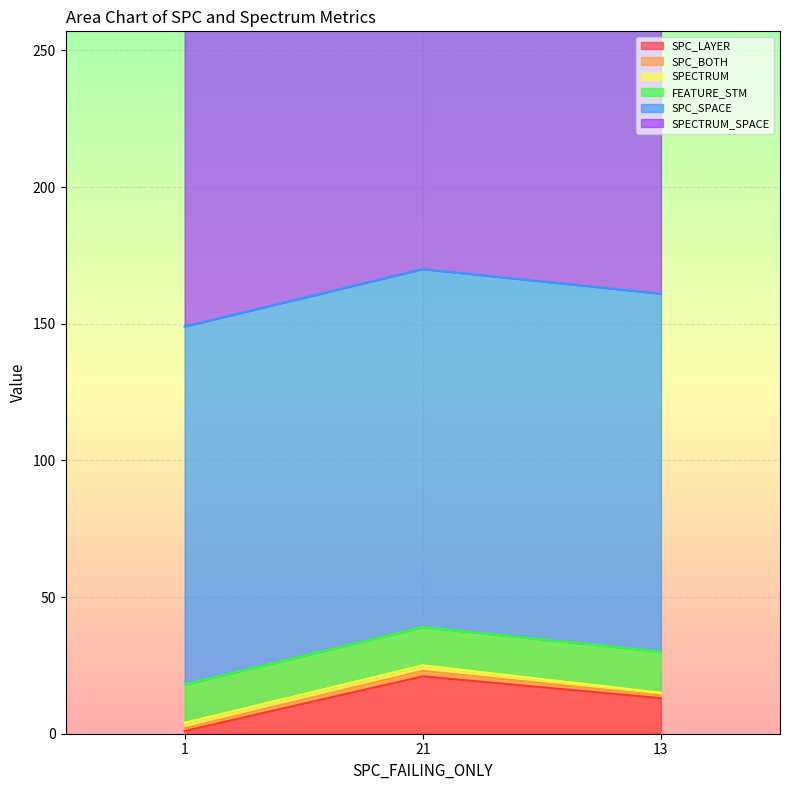

What position from the left is 1?

1